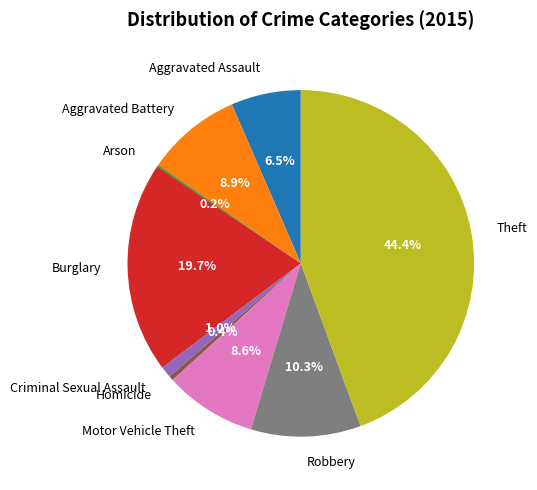

Do Criminal Sexual Assault and Aggravated Battery together represent more than half of the pie?

No